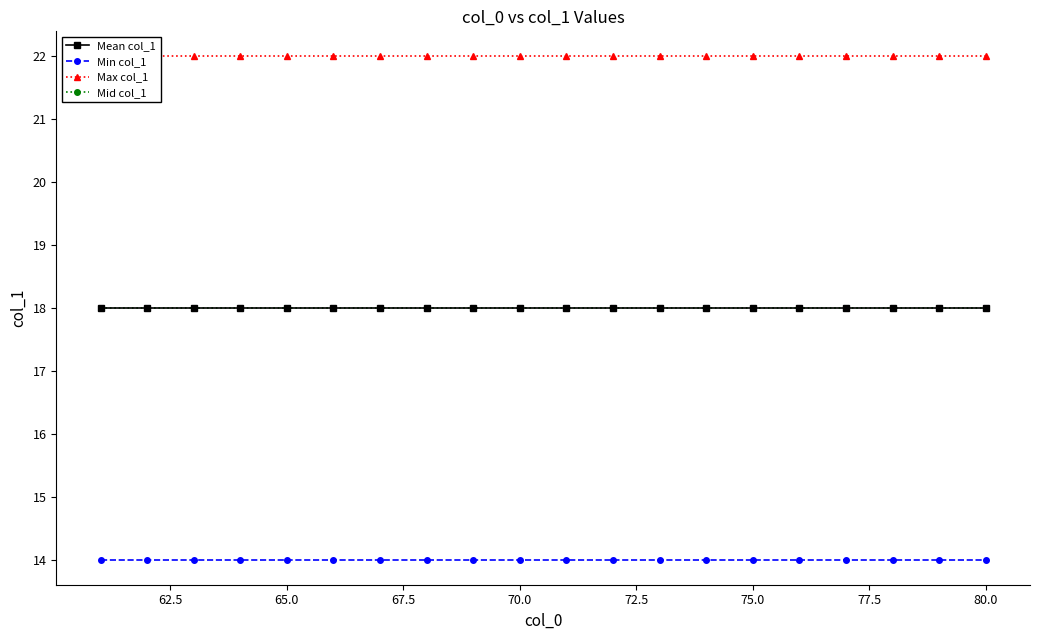

Does the chart have visible grid lines?

No